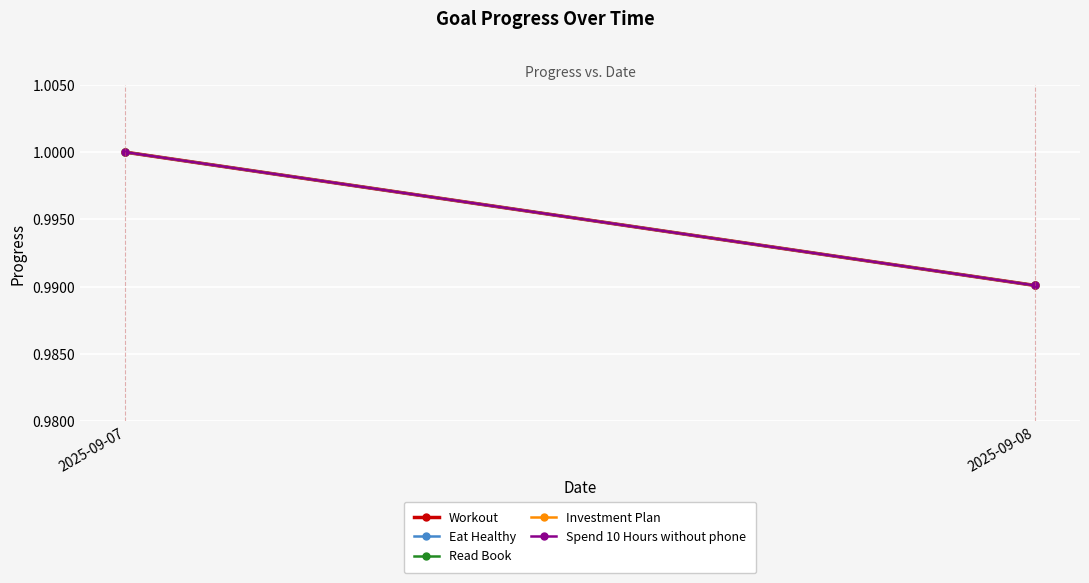

Is the value of Workout at 2025-09-07 greater than the value of Spend 10 Hours without phone at 2025-09-07?

No